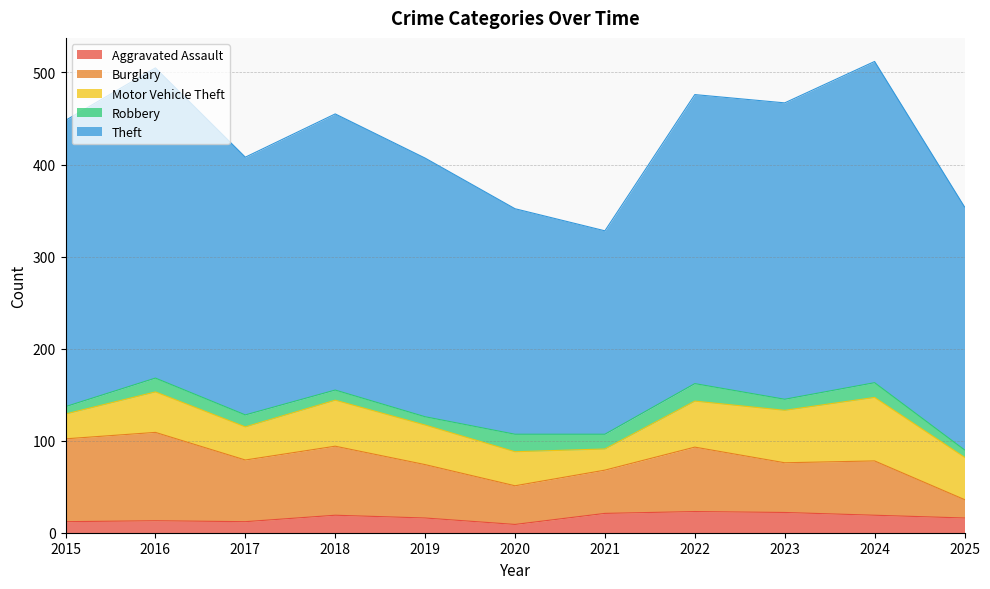

In Motor Vehicle Theft, how many points are higher than both neighbors (excluding endpoints)?

3